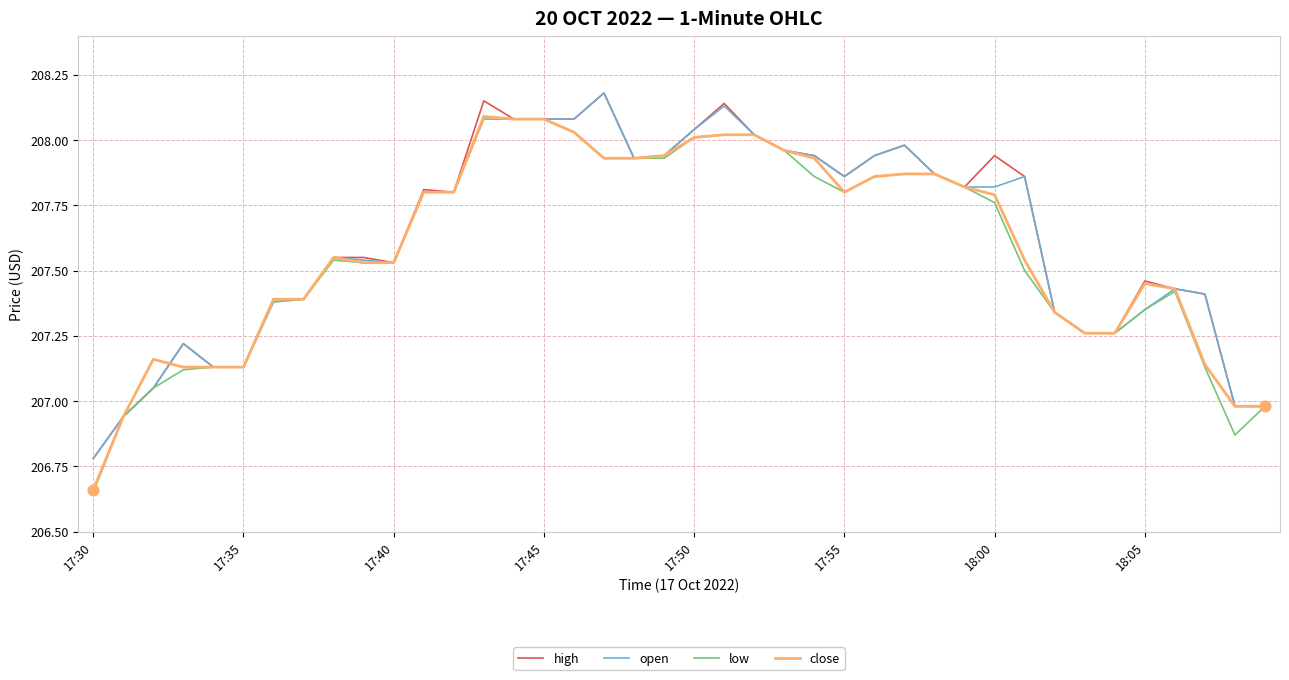

What are all the series names shown in the legend?

high, open, low, close